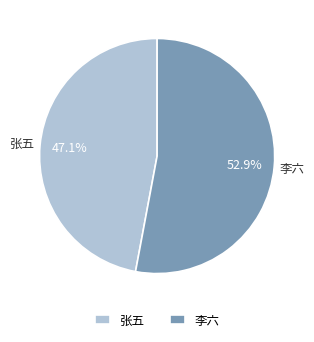

Which has a higher value, 张五 or 李六?

李六